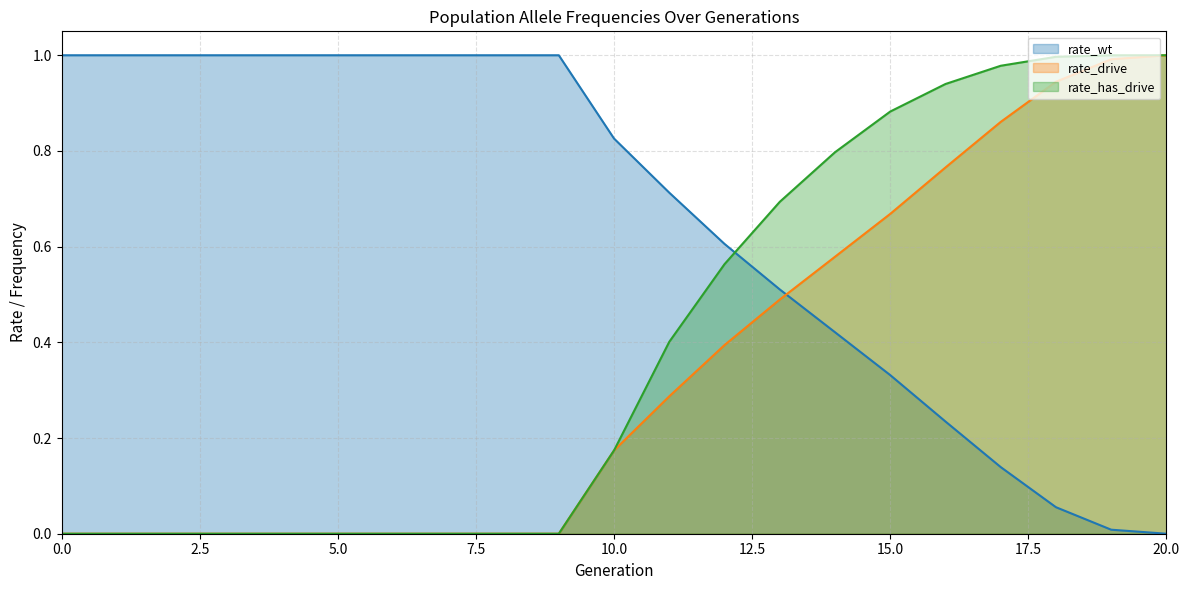

What is the sum of the rate_drive values at 17 and 5?

0.9